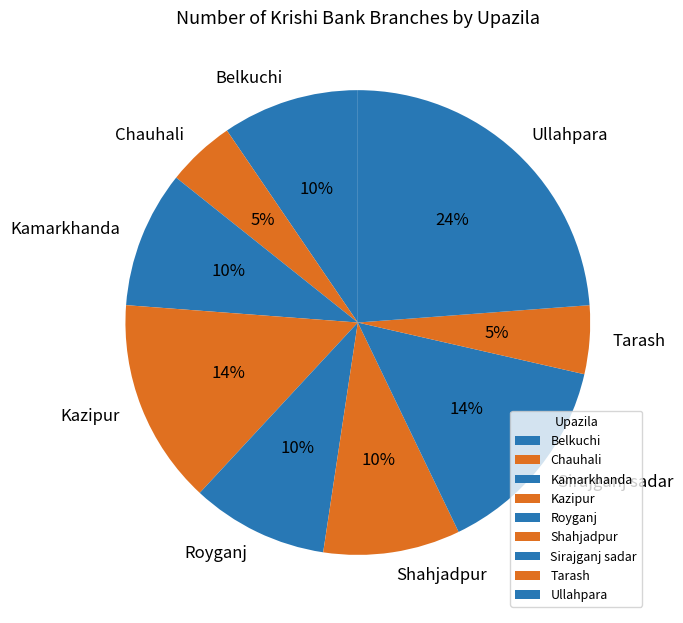

Which slice is the largest?

Ullahpara